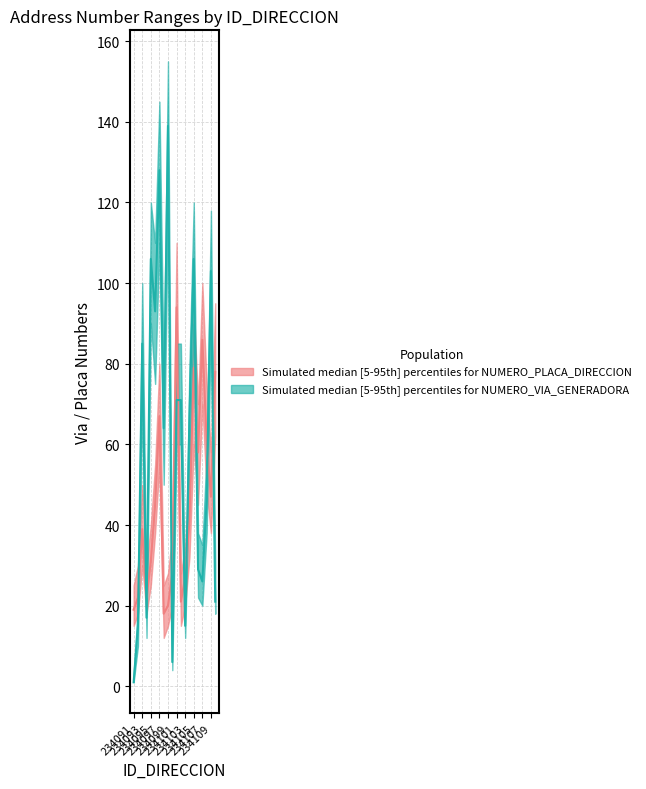

Reading left to right, list all the values displayed in this chart.

NUMERO_PLACA_DIRECCION_lower: 234091=15	234092=18	234093=30	234094=18	234095=25	234096=38	234097=55	234098=12	234099=15	234100=20	234101=75	234102=15	234103=20	234104=32	234105=60	234106=45	234107=70	234108=48	234109=38	234110=62
NUMERO_PLACA_DIRECCION_mid: 234091=19	234092=22	234093=39	234094=22	234095=31	234096=45	234097=67	234098=18	234099=20	234100=28	234101=94	234102=21	234103=27	234104=41	234105=79	234106=58	234107=86	234108=61	234109=47	234110=78
NUMERO_PLACA_DIRECCION_upper: 234091=25	234092=30	234093=50	234094=30	234095=40	234096=55	234097=80	234098=25	234099=28	234100=38	234101=110	234102=28	234103=35	234104=52	234105=95	234106=70	234107=100	234108=75	234109=58	234110=95
NUMERO_VIA_GENERADORA_lower: 234091=1	234092=10	234093=70	234094=12	234095=90	234096=75	234097=110	234098=50	234099=120	234100=4	234101=60	234102=60	234103=12	234104=55	234105=90	234106=22	234107=20	234108=38	234109=90	234110=18
NUMERO_VIA_GENERADORA_mid: 234091=1	234092=15	234093=85	234094=17	234095=106	234096=93	234097=128	234098=64	234099=139	234100=6	234101=71	234102=71	234103=15	234104=67	234105=106	234106=29	234107=26	234108=46	234109=103	234110=21
NUMERO_VIA_GENERADORA_upper: 234091=3	234092=20	234093=100	234094=22	234095=120	234096=110	234097=145	234098=78	234099=155	234100=12	234101=85	234102=85	234103=20	234104=80	234105=120	234106=38	234107=35	234108=58	234109=118	234110=30